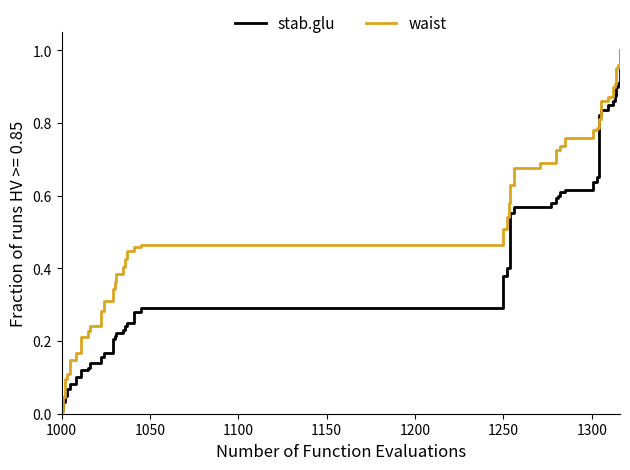

Which series has the largest total across all categories?

waist